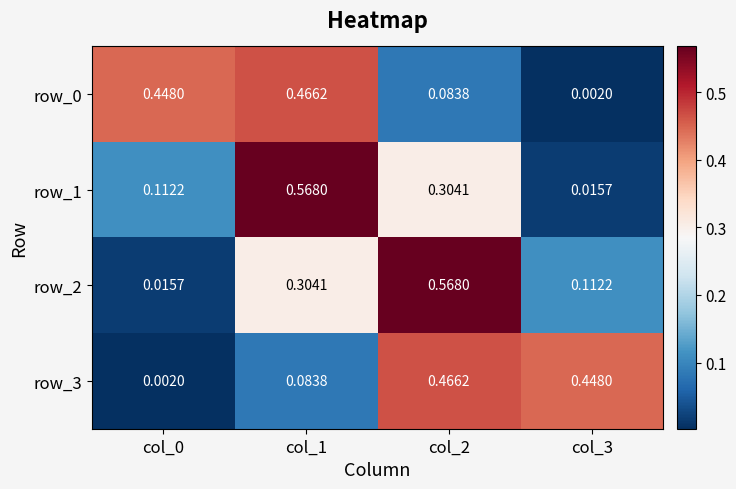

Is the value of row_3 at col_2 greater than the value of row_1 at col_2?

Yes